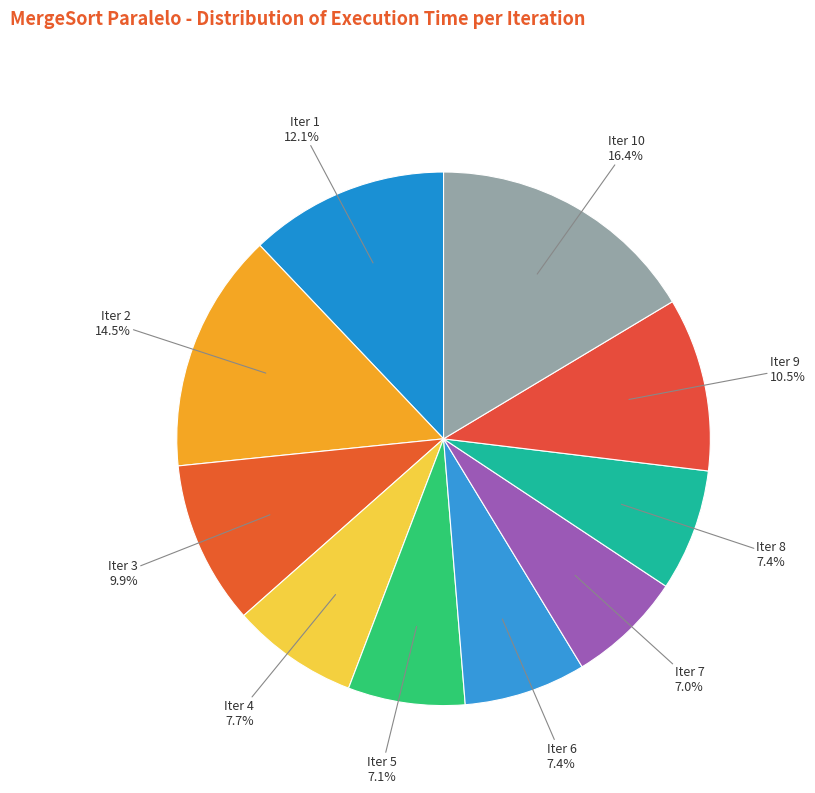

Does any single category account for the majority?

No